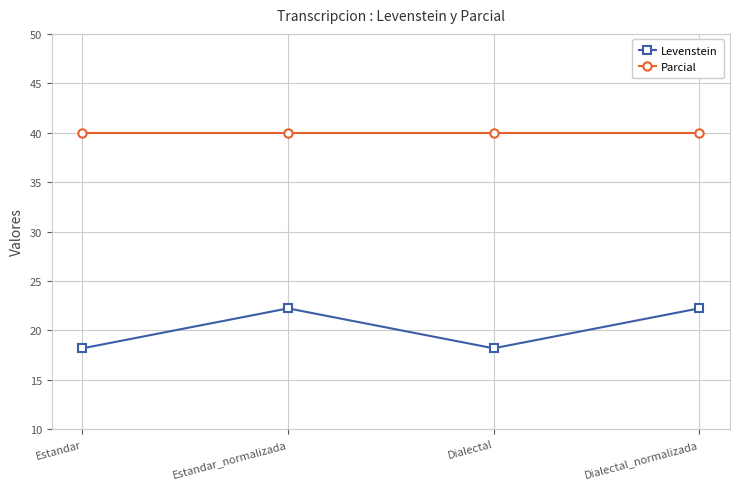

True or false: Parcial and Levenstein intersect in this chart.

False